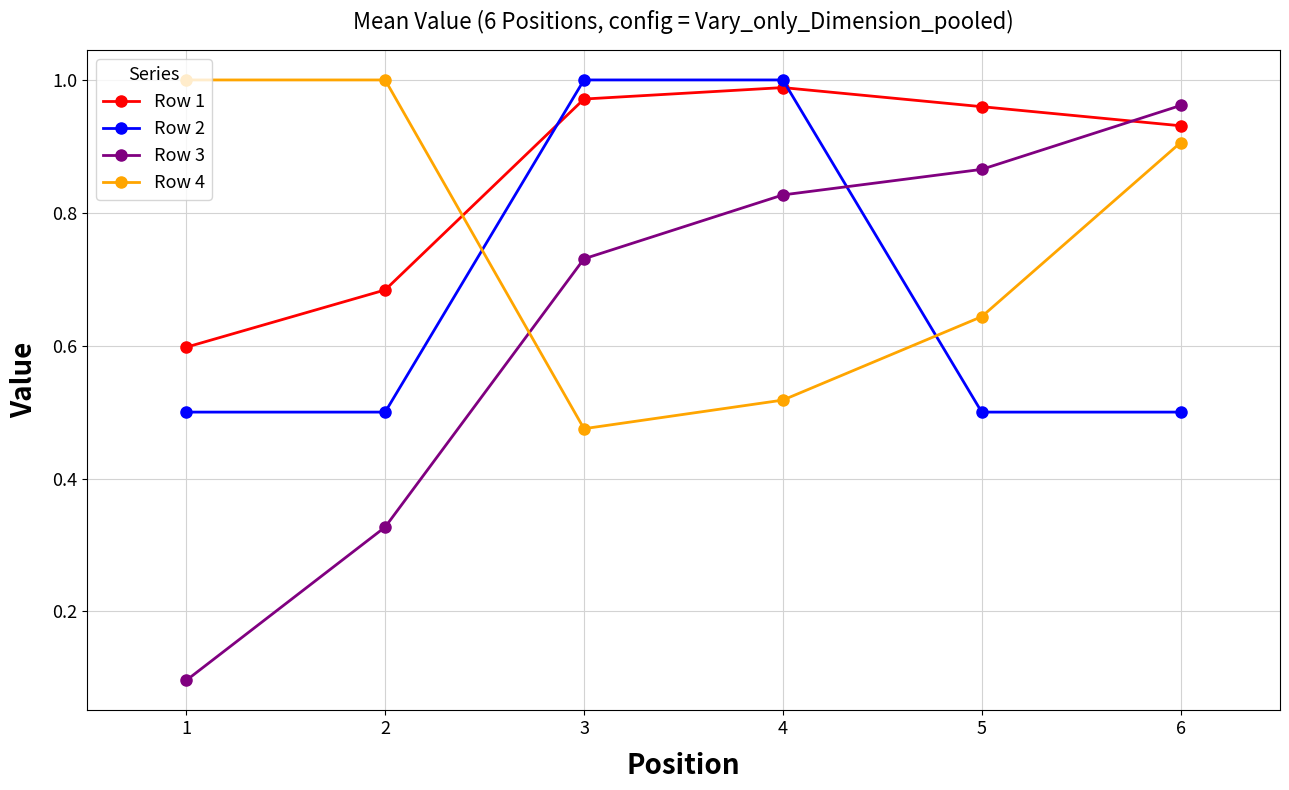

Between 1 and 5, which series saw the biggest shift?

Row 3